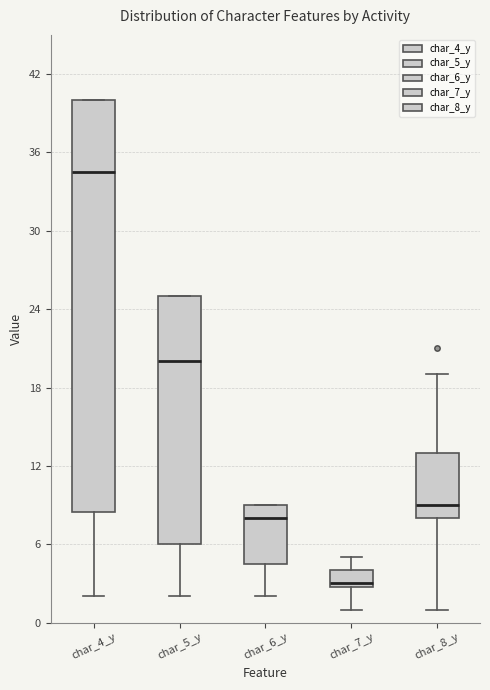

Which box's median line is the highest?

char_4_y